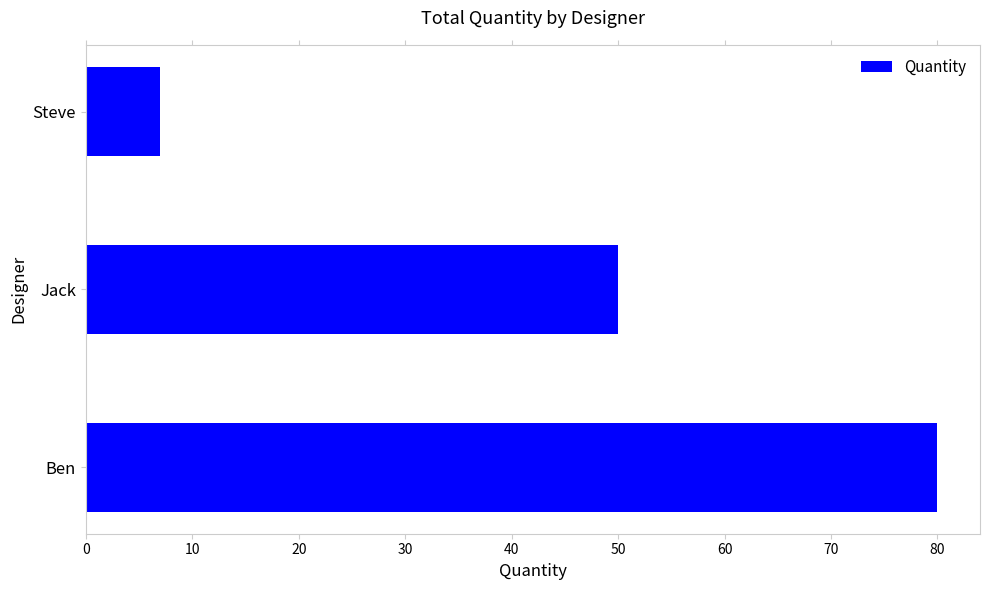

Are the bars grouped side by side (vs. stacked)?

No